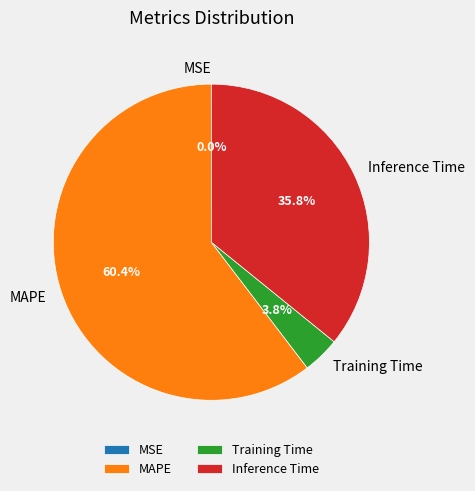

What is the ratio of the value at Inference Time to the value at MAPE?

0.6